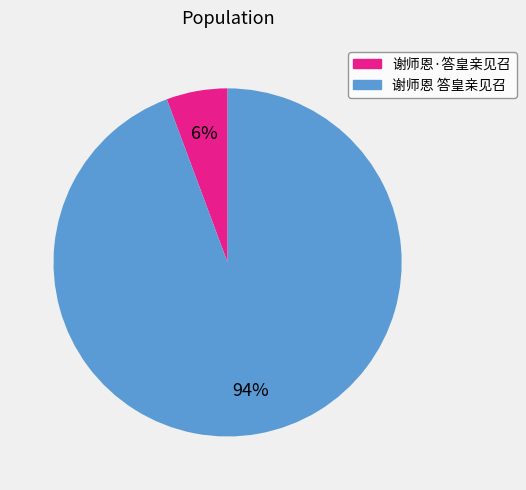

The 谢师恩 答皇亲见召 slice represents 94% of the pie. True or false?

True